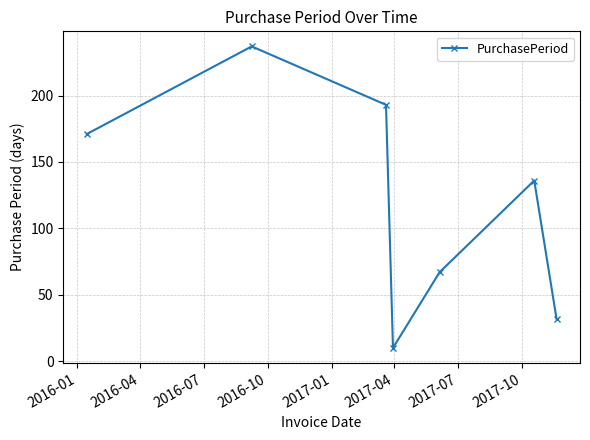

How many data points are less than 136?

3